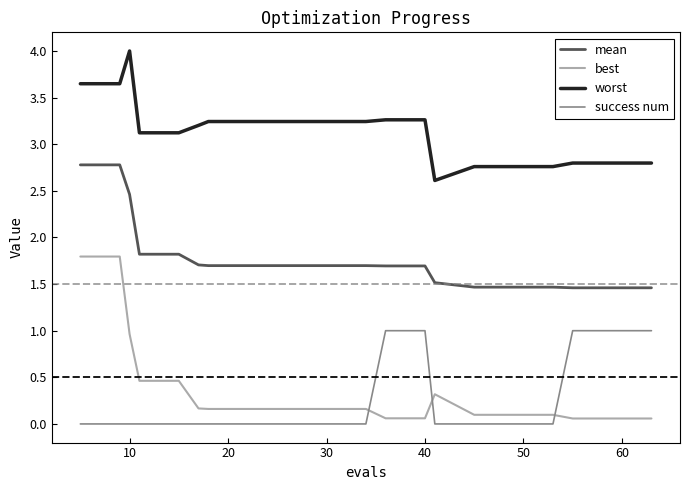

Which series has the widest spread of values?

best